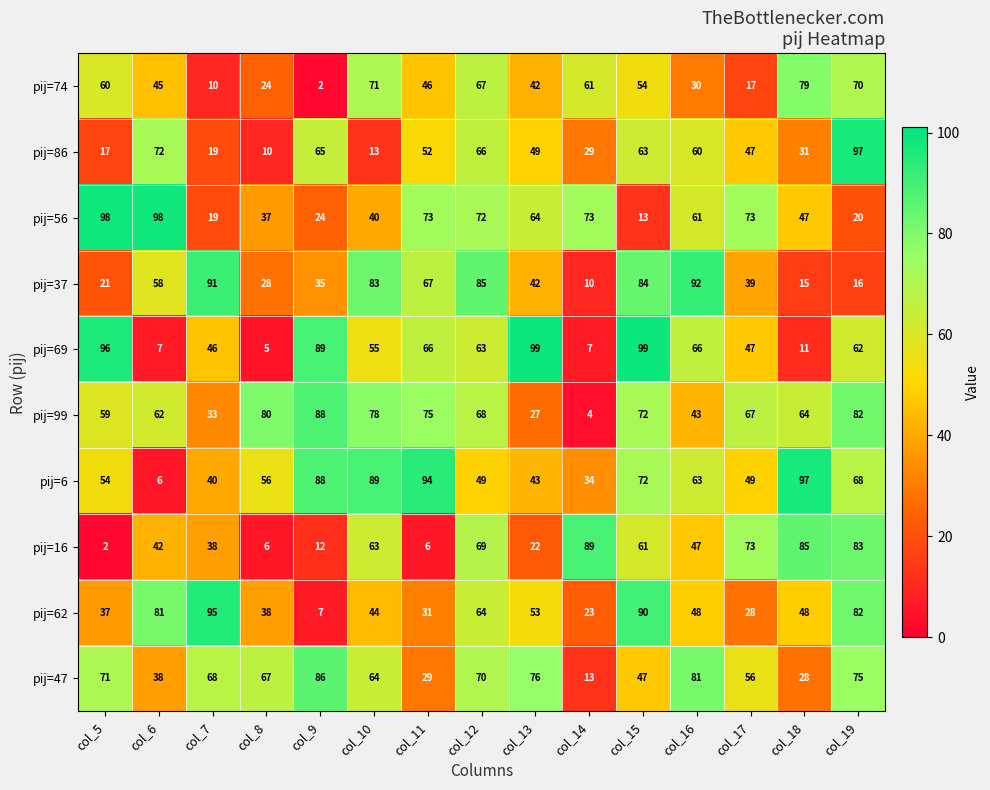

What is the greatest value displayed?

99